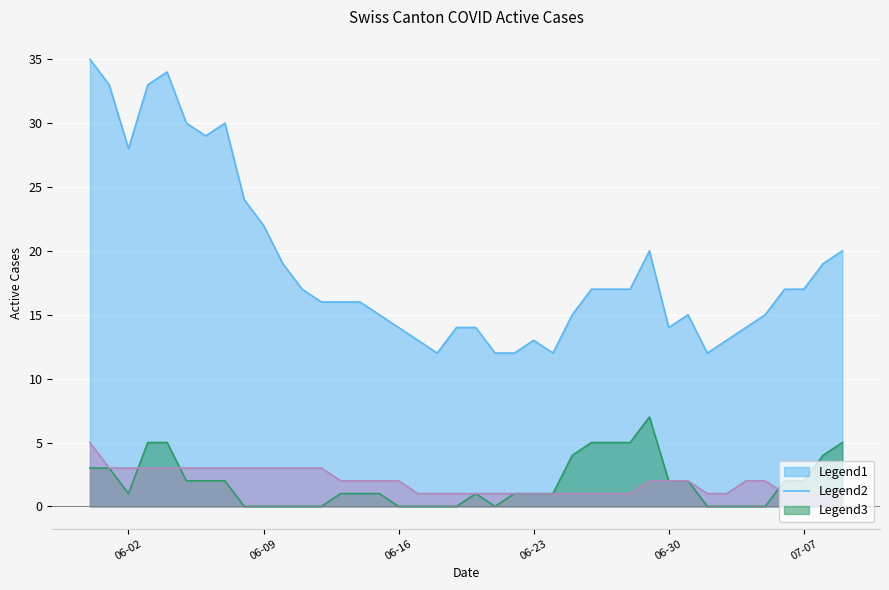

What is the maximum value shown in the chart?

35